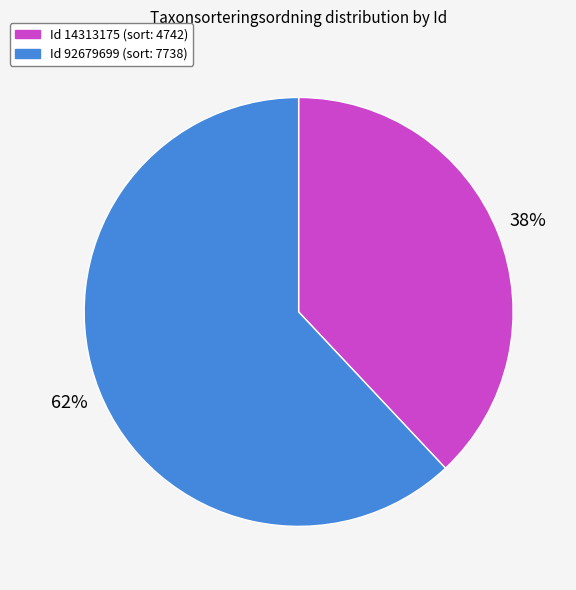

Count the number of slices in the pie.

2